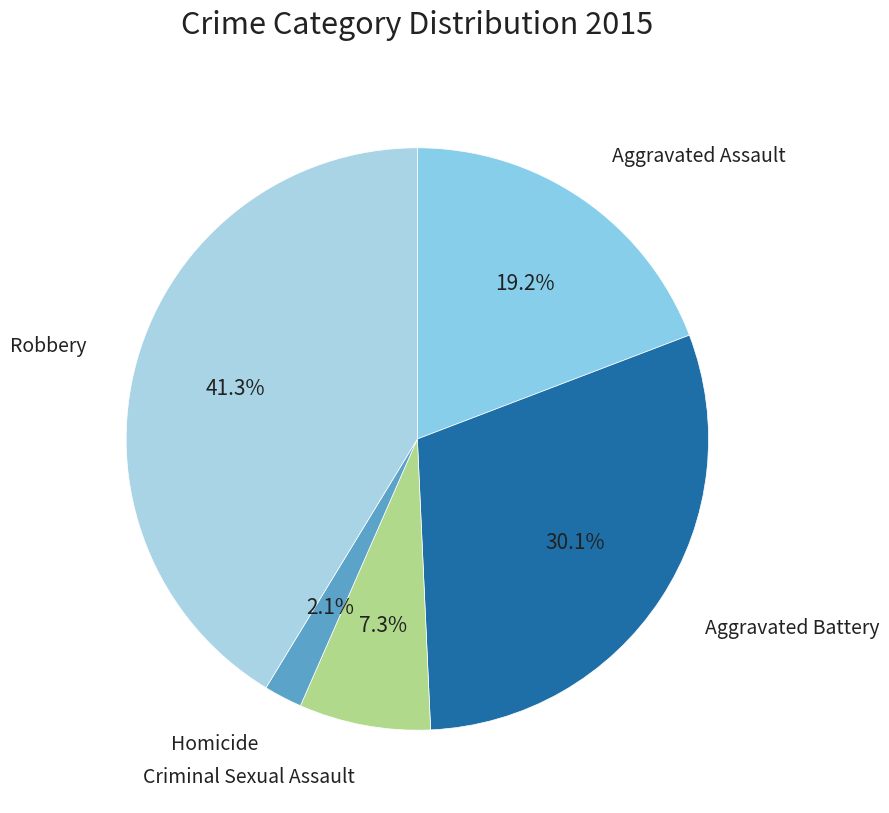

To the nearest percent, what is the average slice percentage?

20%